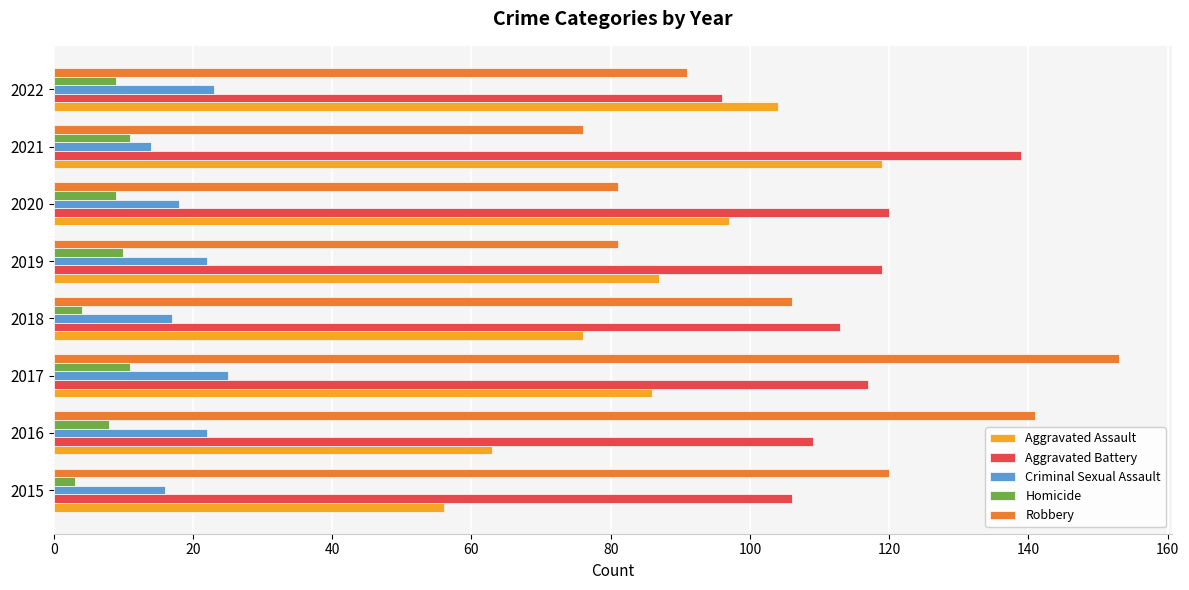

Which series changed the most between 2016 and 2017?

Aggravated Assault